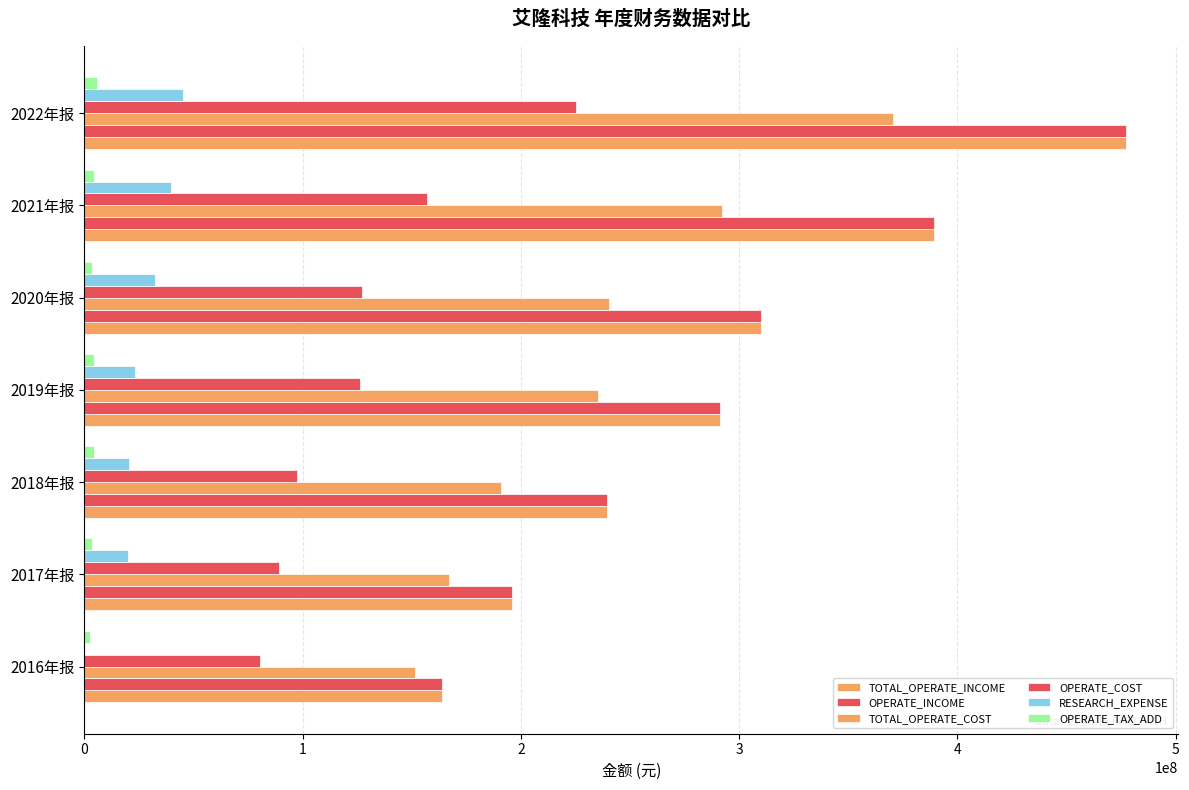

How many categories are shown in the chart?

7